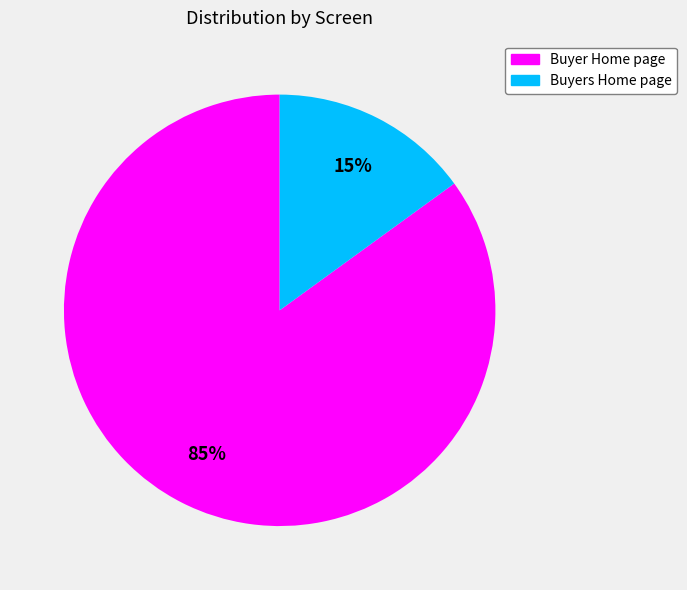

The Buyer Home page slice represents 73% of the pie. True or false?

False